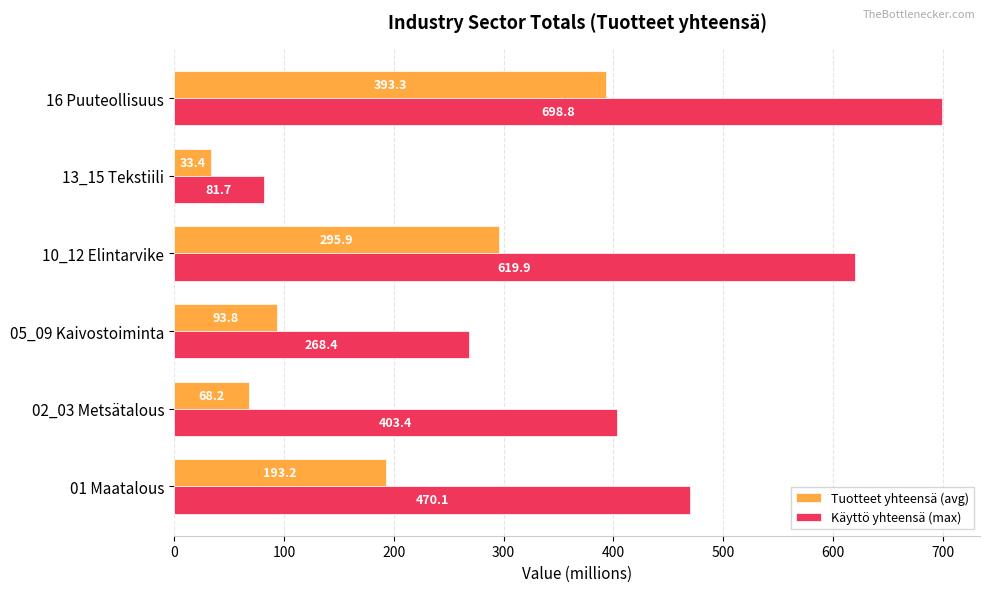

What is the highest value of the Tuotteet yhteensä (avg) series?

393.3